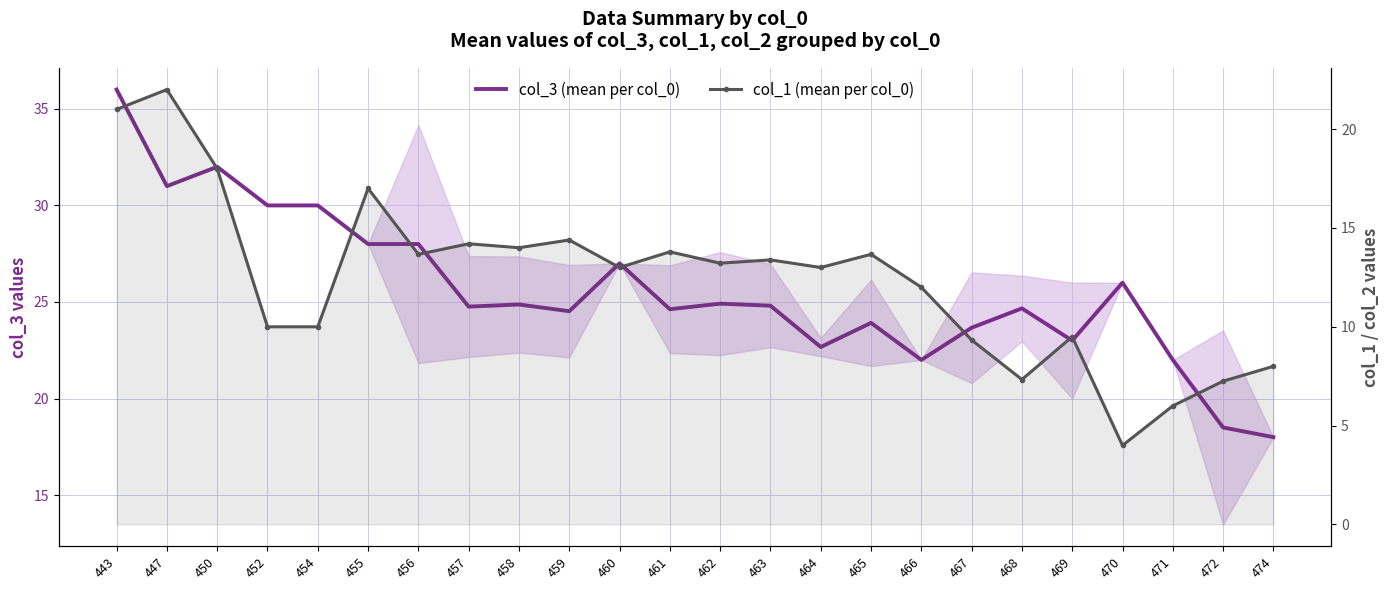

Does the chart have visible grid lines?

Yes